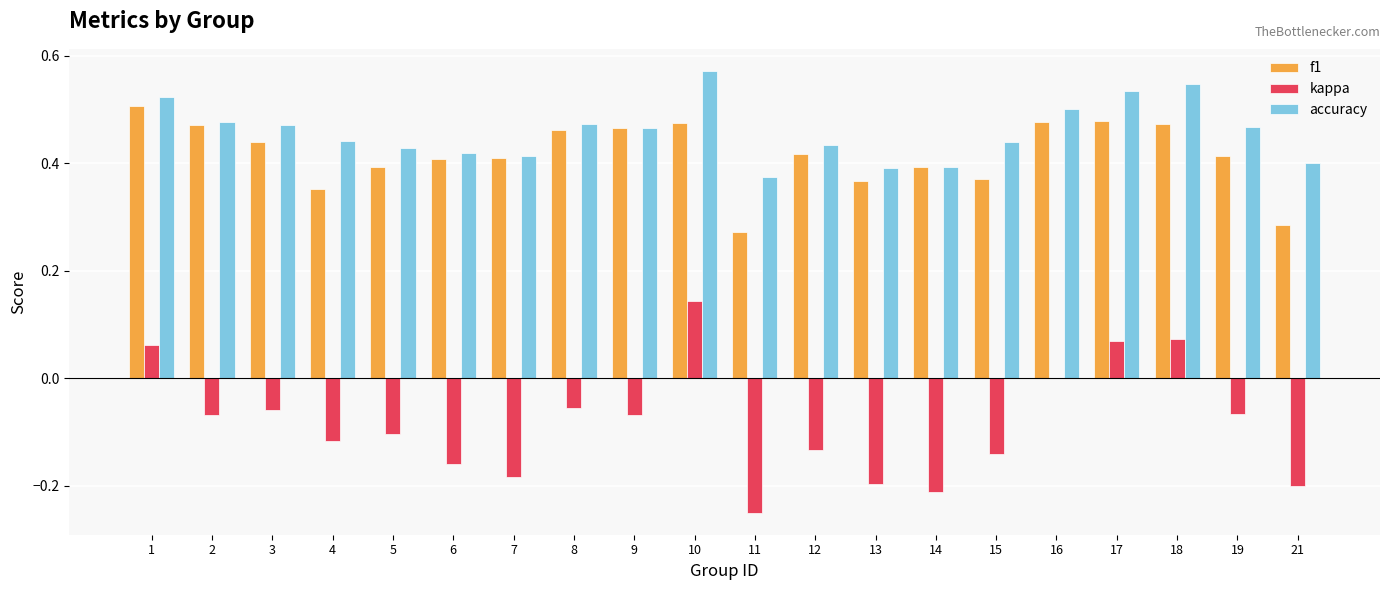

How many groups of bars are there?

20